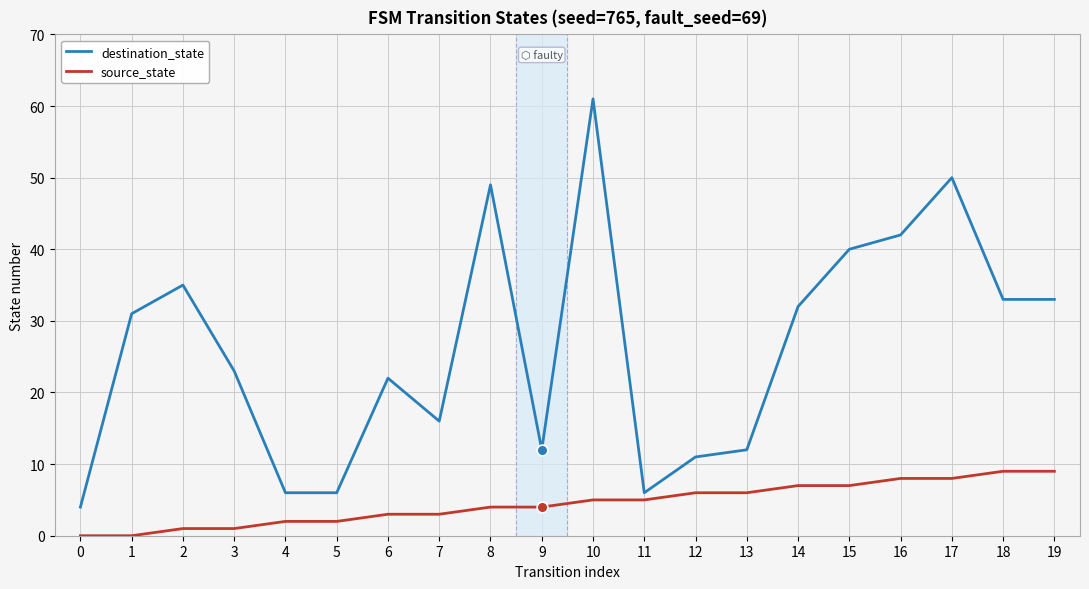

Which series has the widest spread of values?

destination_state